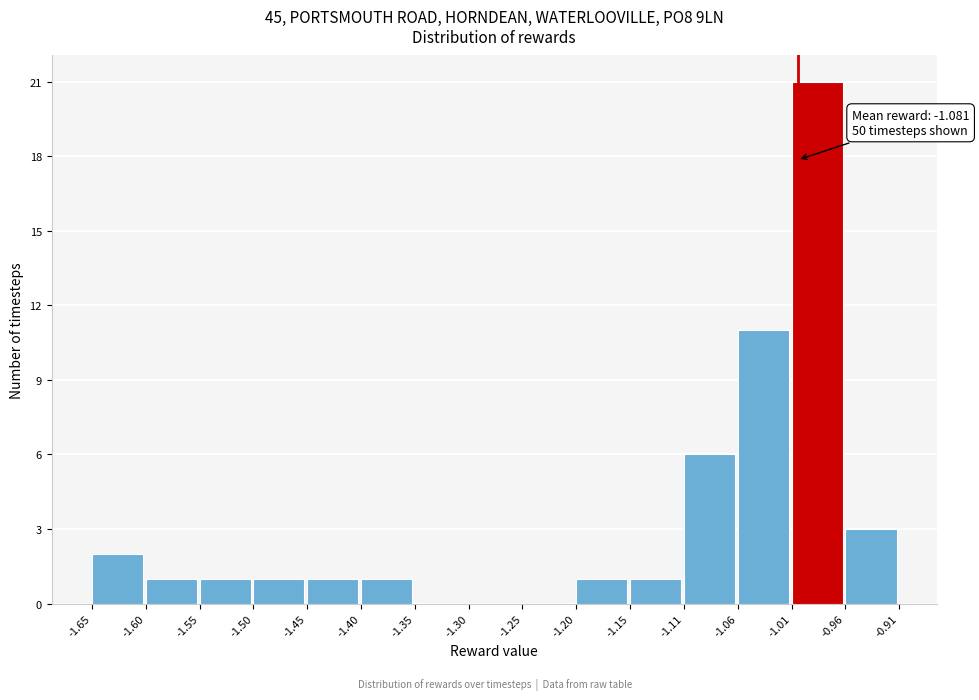

Which range on the x-axis has the tallest bar?

-1.01 to -0.96